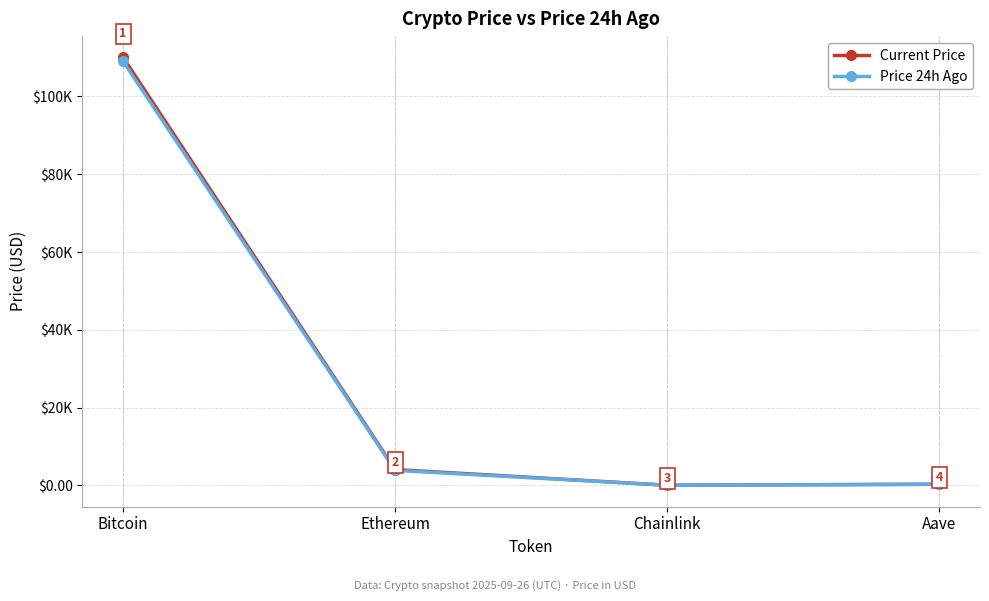

What is the value of the Current Price point at the 4th from the left?

270.8